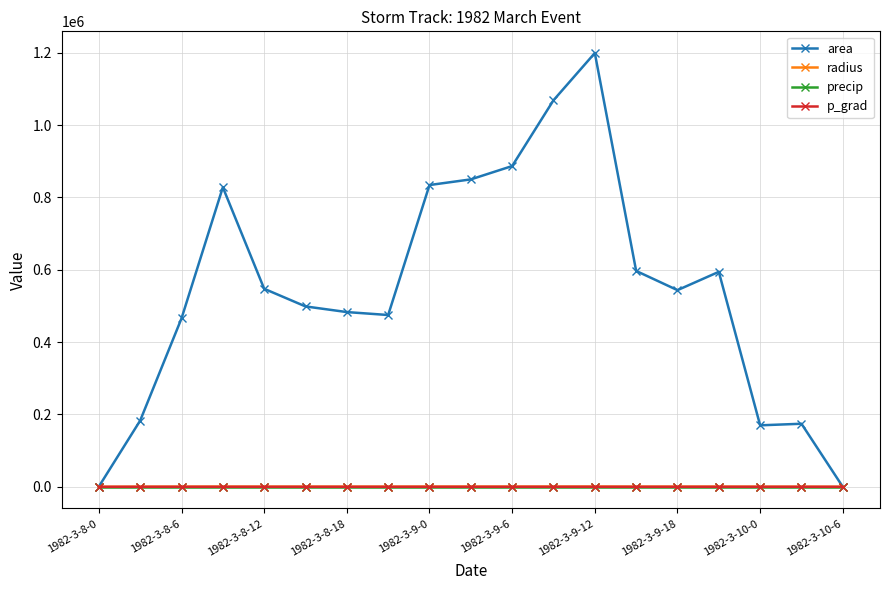

Which series has the largest range (max minus min)?

area